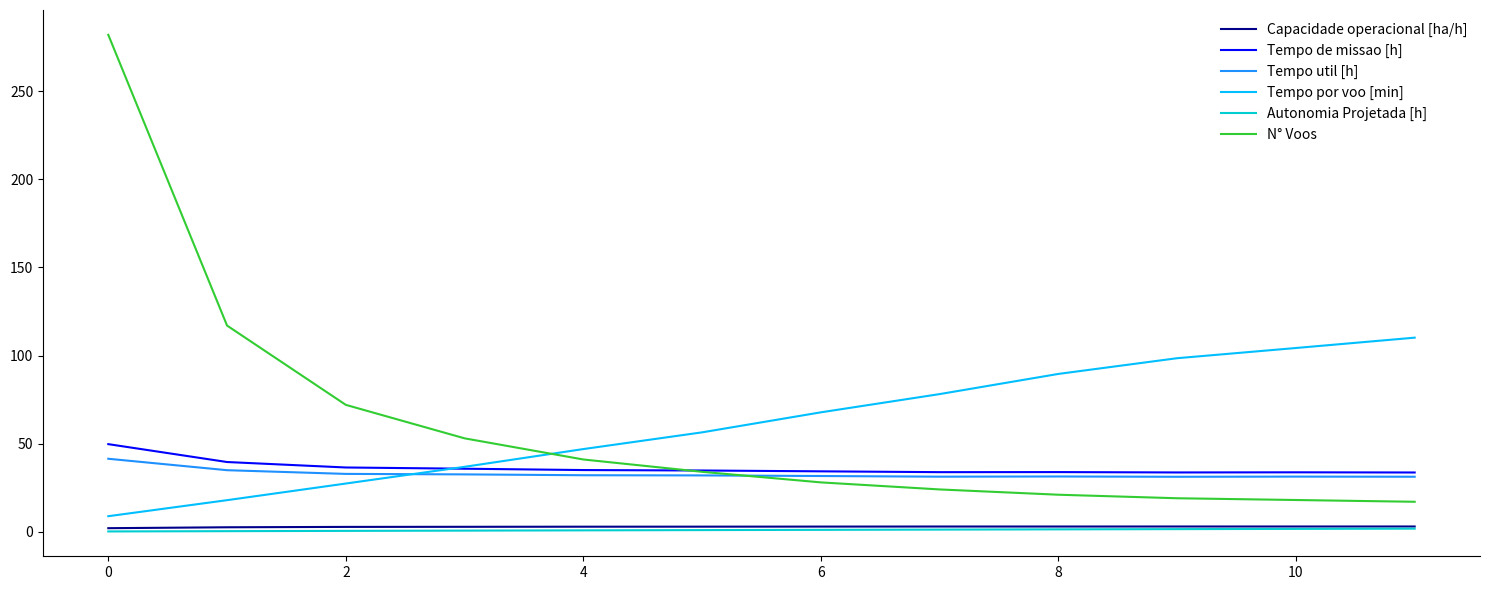

What is the lowest value of the Tempo util [h] series?

31.2